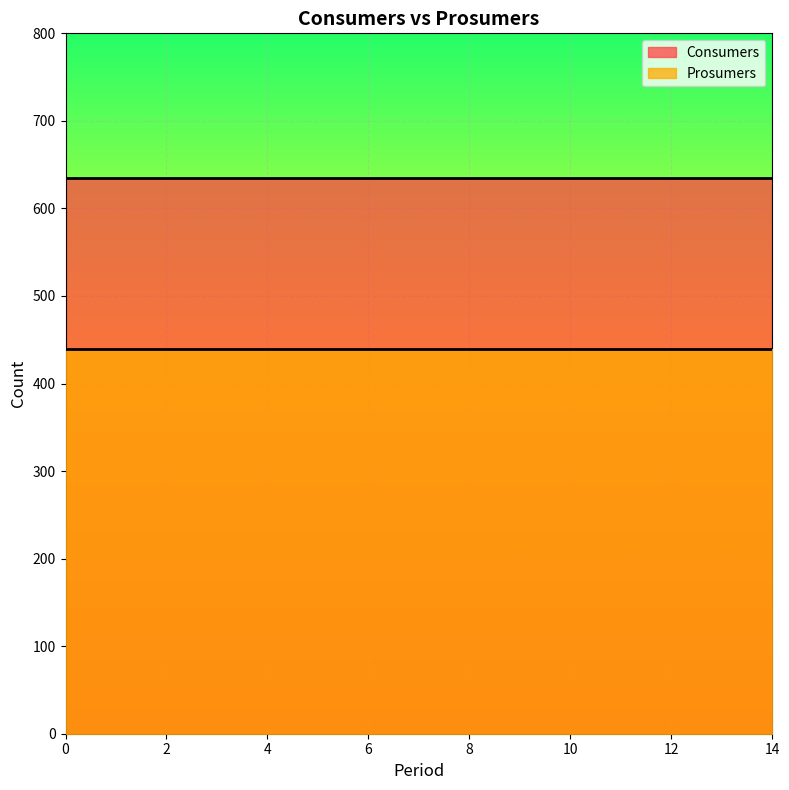

Is the value of Consumers at 0 greater than the value of Prosumers at 12?

Yes